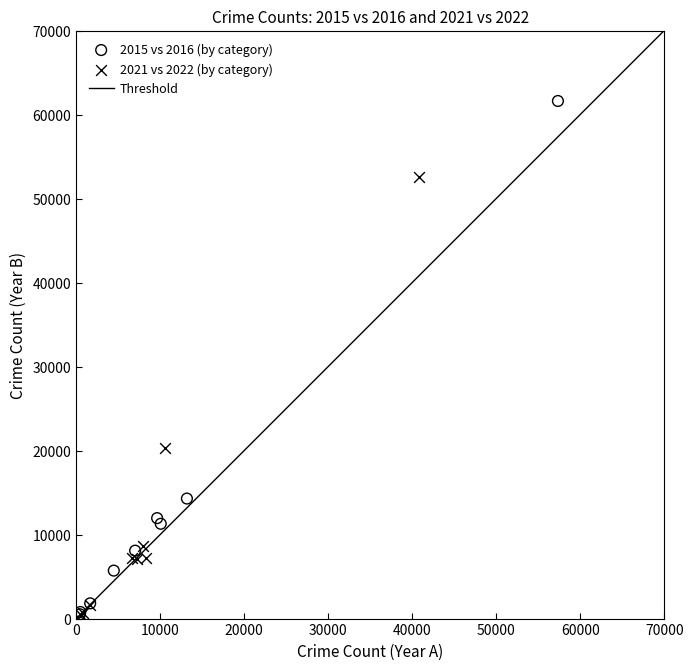

Which series reaches the maximum Y coordinate?

2015 vs 2016 (by category)